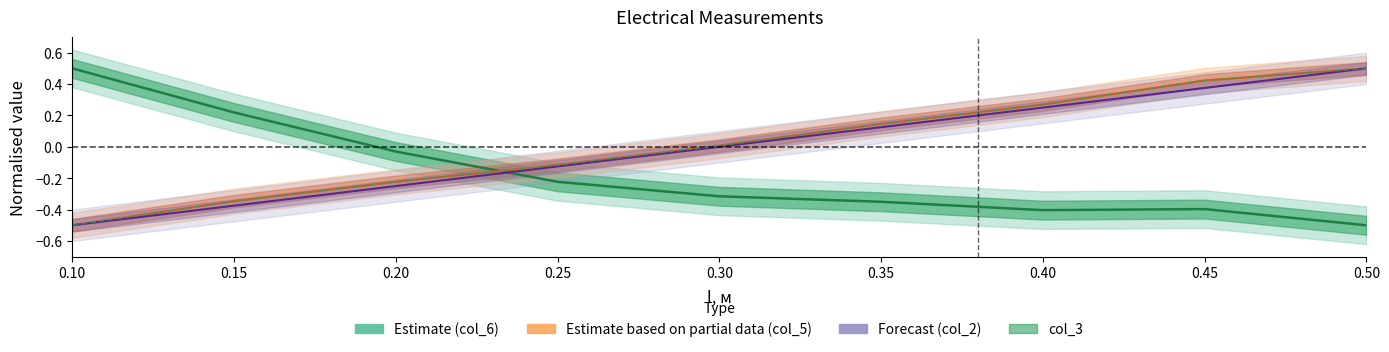

Between 0.15 and 0.20, which series saw the biggest shift?

Estimate (col_6)